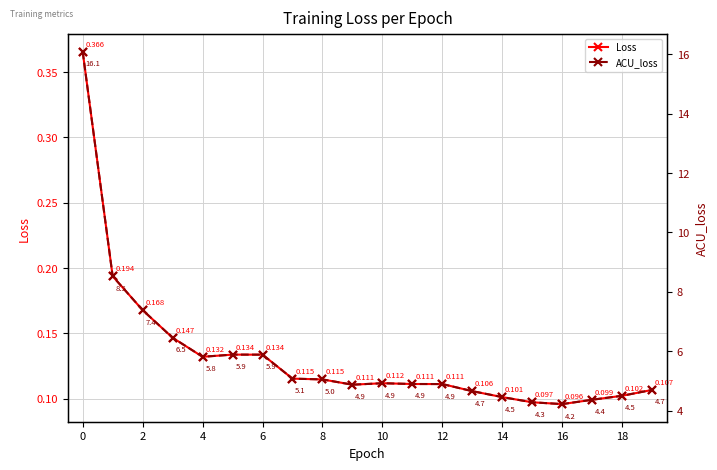

How many interior local valleys does the Loss series have?

3